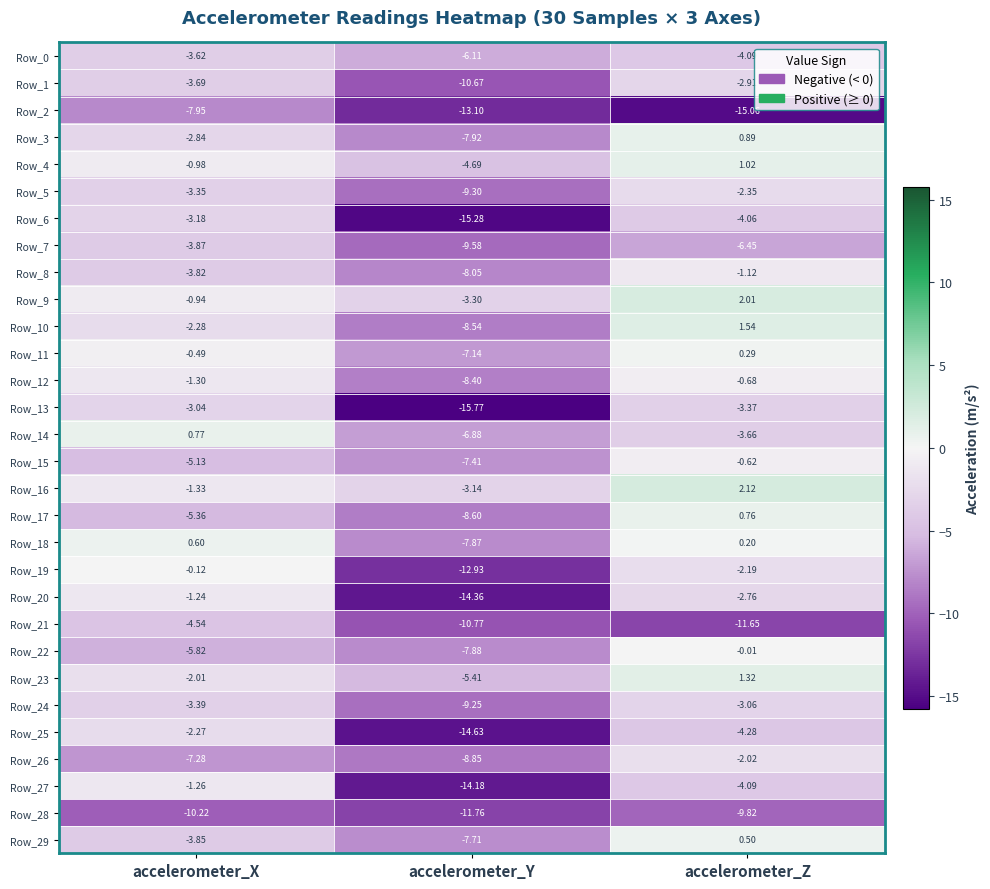

Which series has the widest spread of values?

Row_20